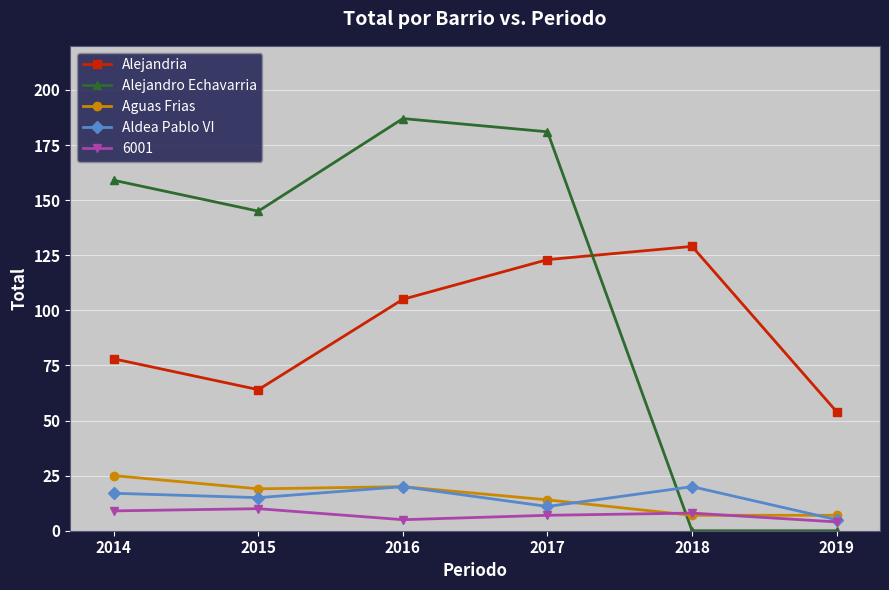

What is the difference between the maximum and minimum values in the Aguas Frias series?

18